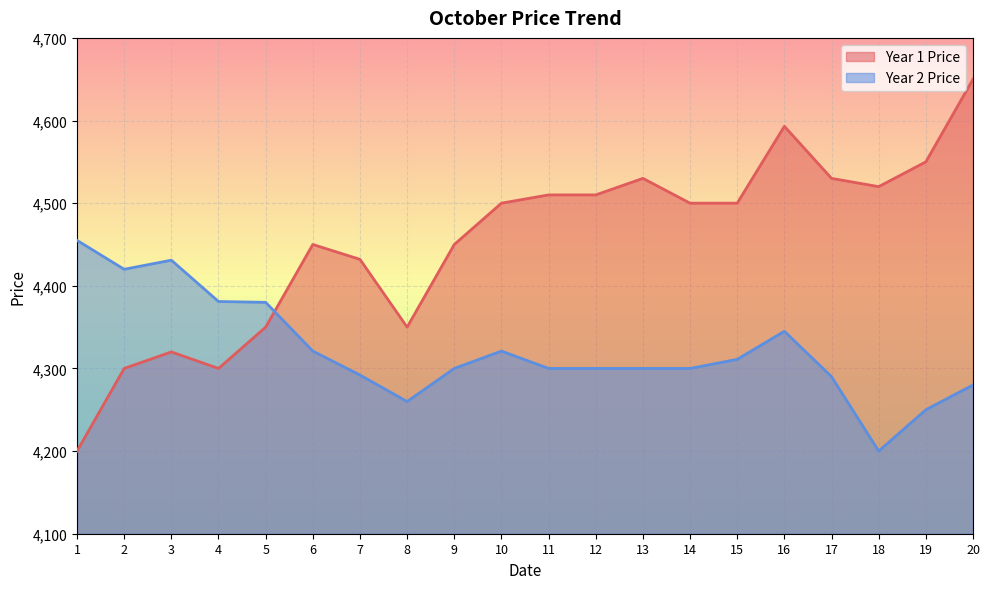

Reading left to right, extract all data points from this chart.

Year 1 Price: 4200	4300	4320	4300	4350	4450	4432	4350	4450	4500	4510	4510	4530	4500	4500	4593	4530	4520	4550	4650
Year 2 Price: 4455	4420	4431	4381	4380	4321	4292	4260	4300	4321	4300	4300	4300	4300	4311	4345	4290	4200	4250	4280